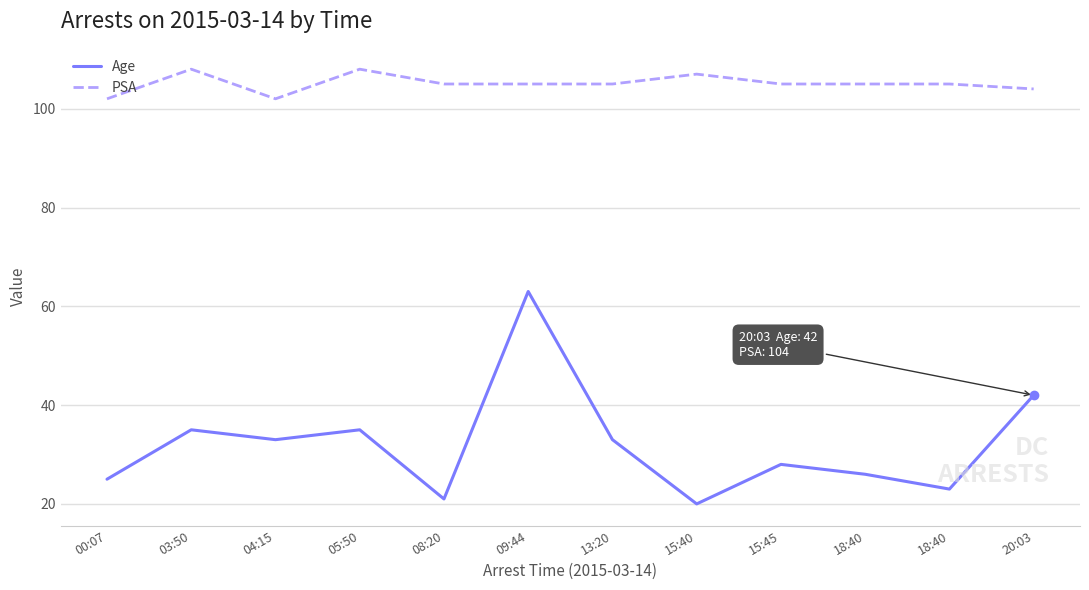

What are all the series names shown in the legend?

Age, PSA